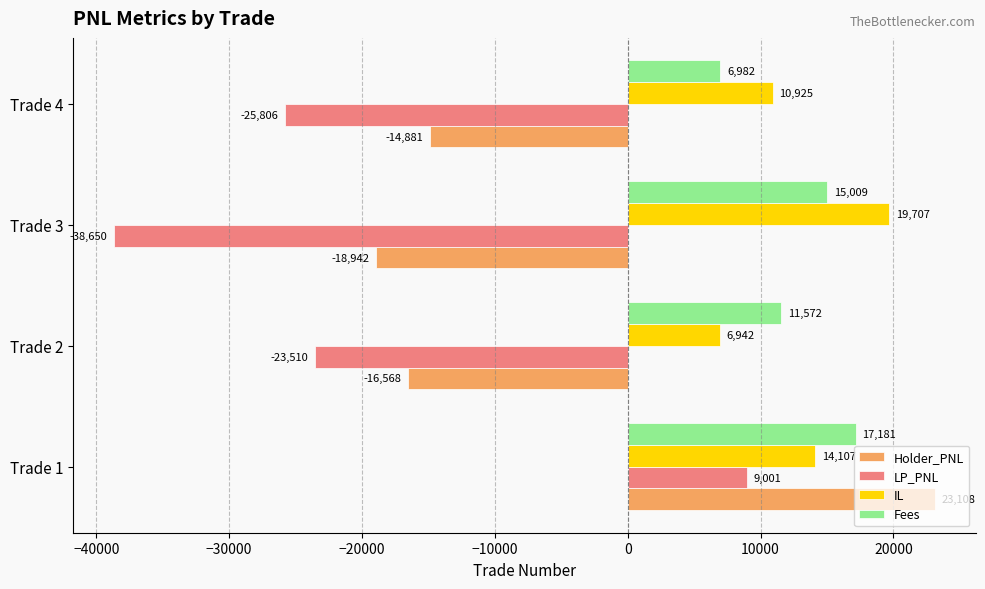

What is the sum of all Fees values?

50744.4